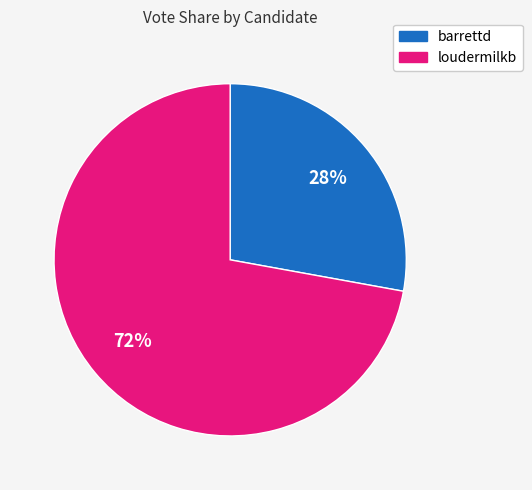

To the nearest percent, what is the average slice percentage?

50%